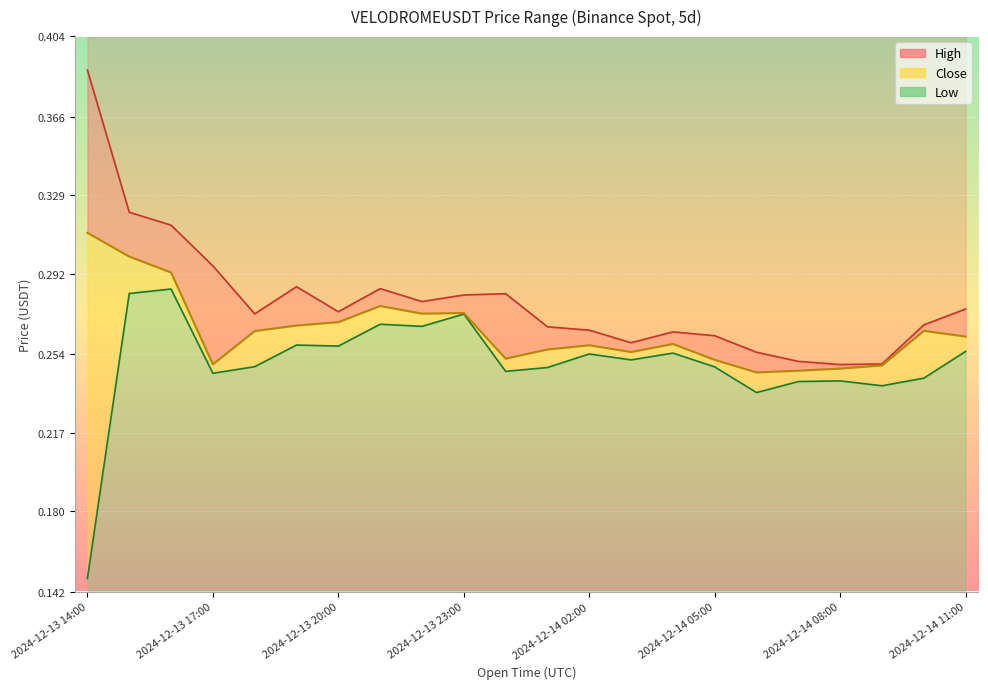

True or false: Low has a value of 0.3 at 2024-12-13 19:00.

True